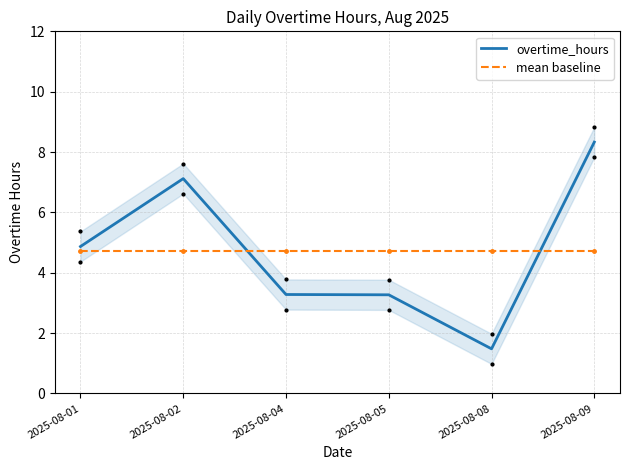

True or false: mean baseline and overtime_hours cross at least once.

True